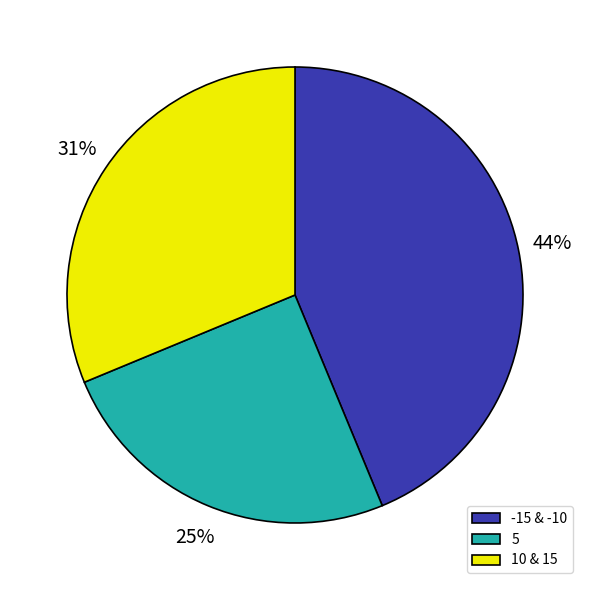

Do 10 & 15 and -15 & -10 together represent more than half of the pie?

Yes